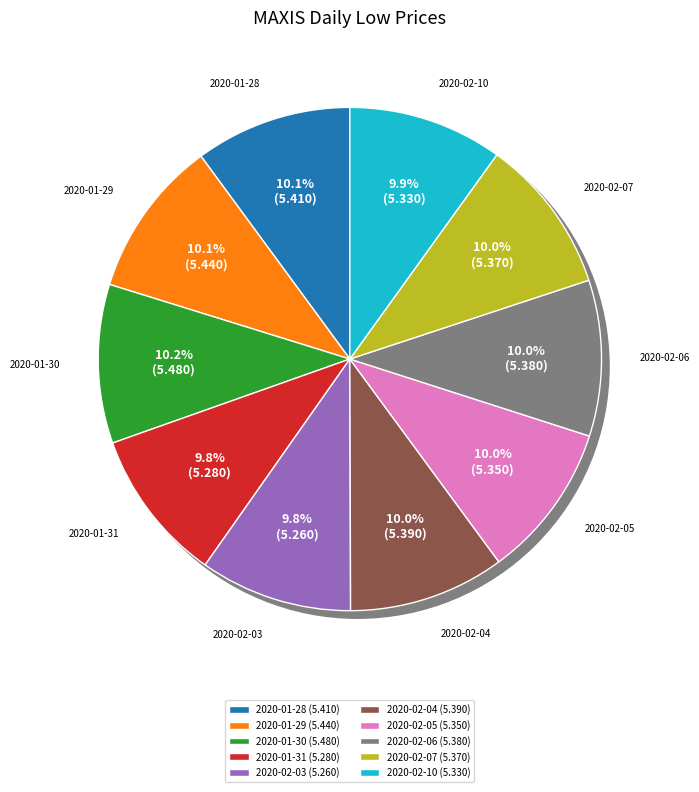

The 2020-01-28 slice represents 19% of the pie. True or false?

False